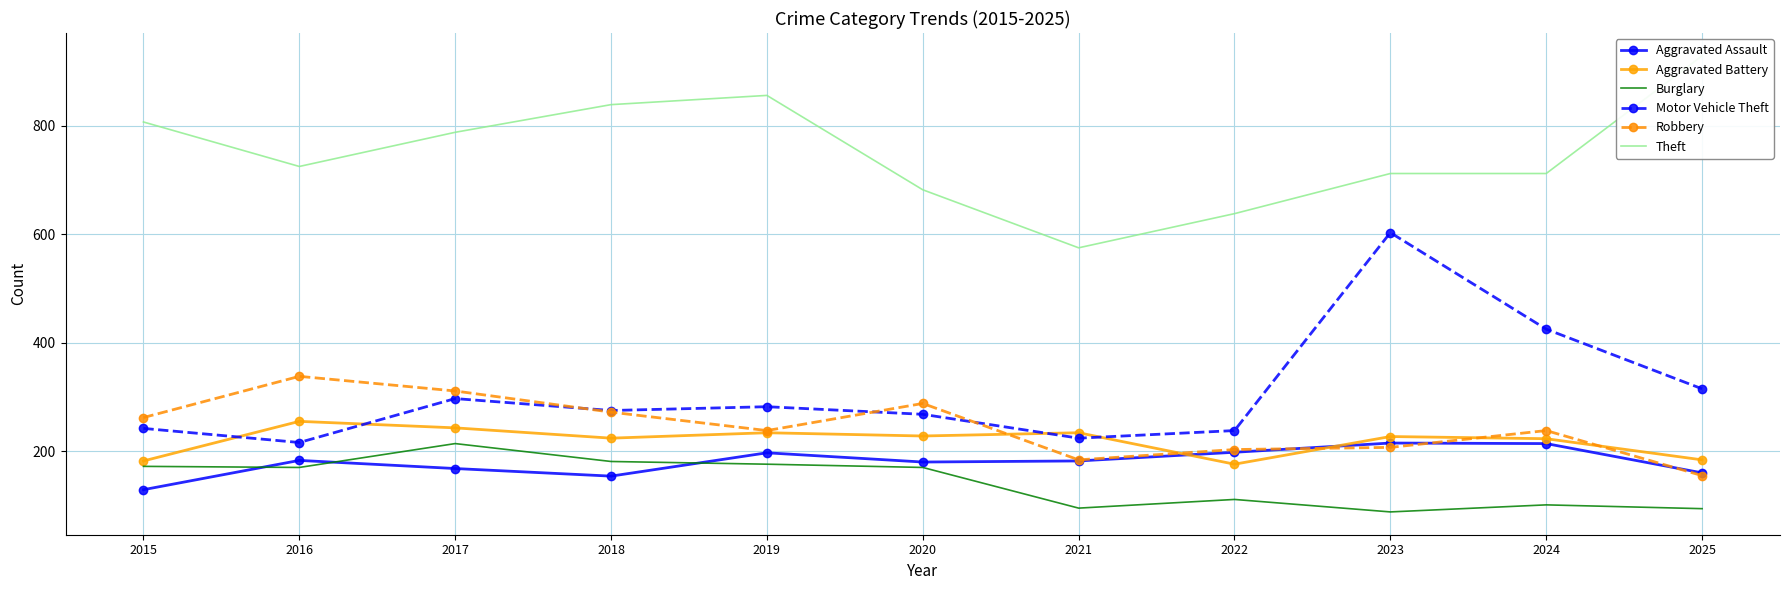

Reading left to right, list all the values displayed in this chart.

Aggravated Assault: 129	183	168	154	197	180	182	198	215	214	160
Aggravated Battery: 182	255	243	224	234	228	234	176	227	223	184
Burglary: 172	170	214	181	176	170	95	111	88	101	94
Motor Vehicle Theft: 242	216	297	275	282	268	224	238	603	425	315
Robbery: 262	338	311	272	238	288	184	203	207	238	155
Theft: 807	725	788	839	856	682	575	638	712	712	929